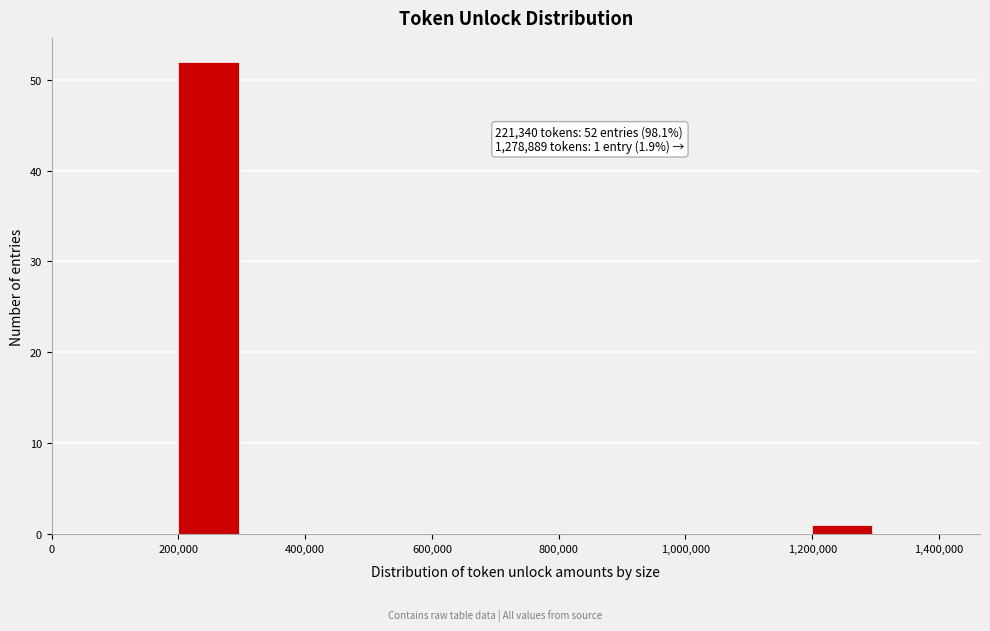

Which range on the x-axis has the tallest bar?

200000 to 300000